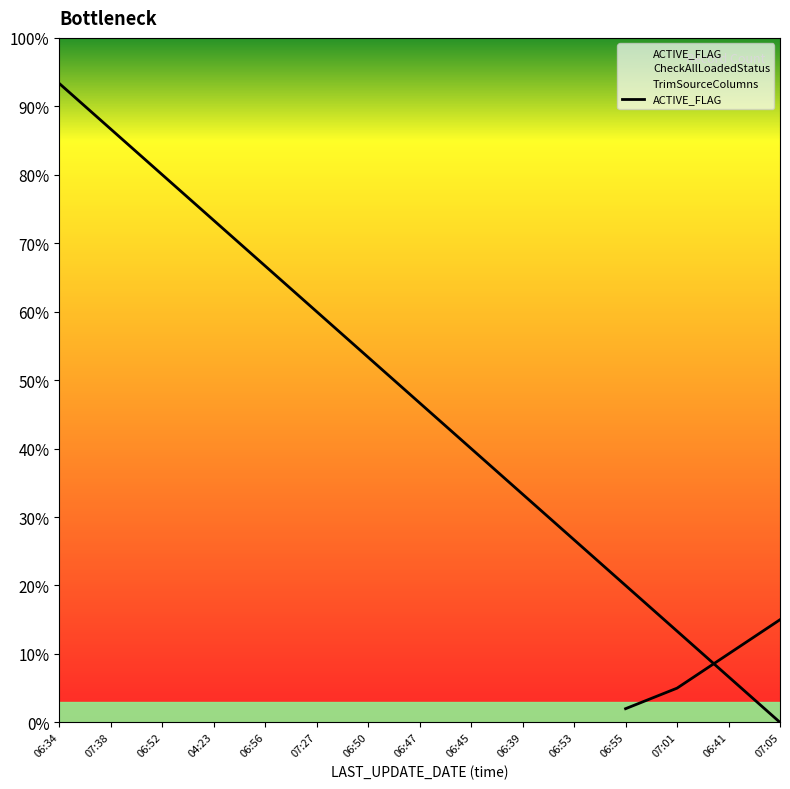

What is the value of the 11th point from the left?

0.3